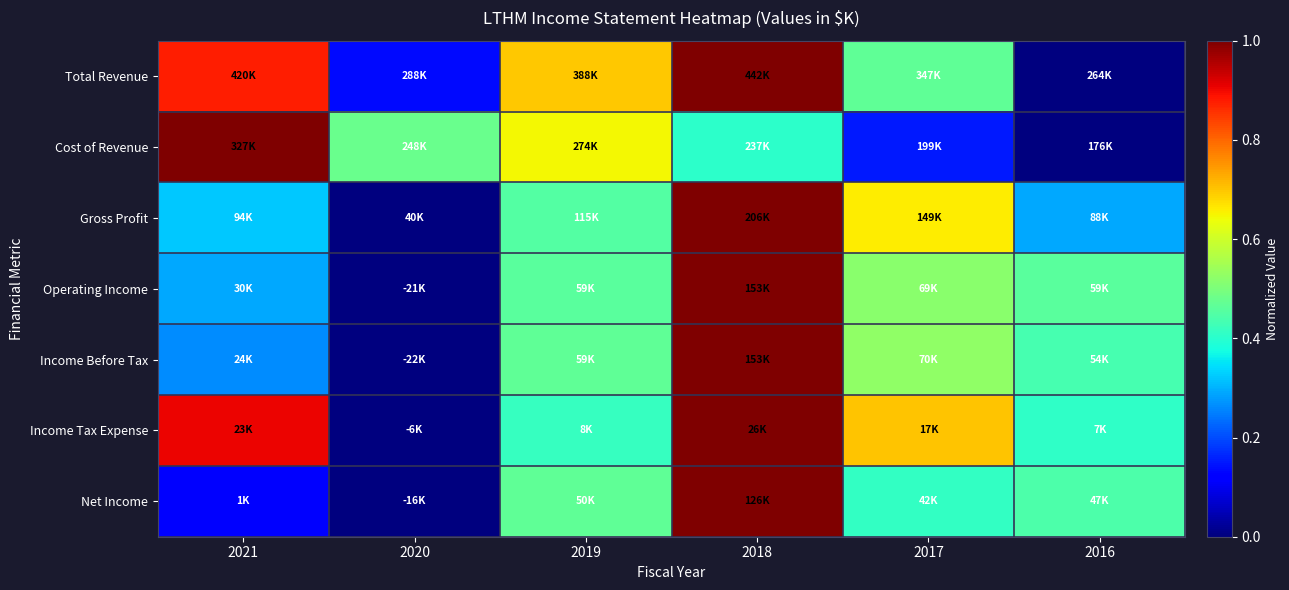

How many data points does each series have?

6